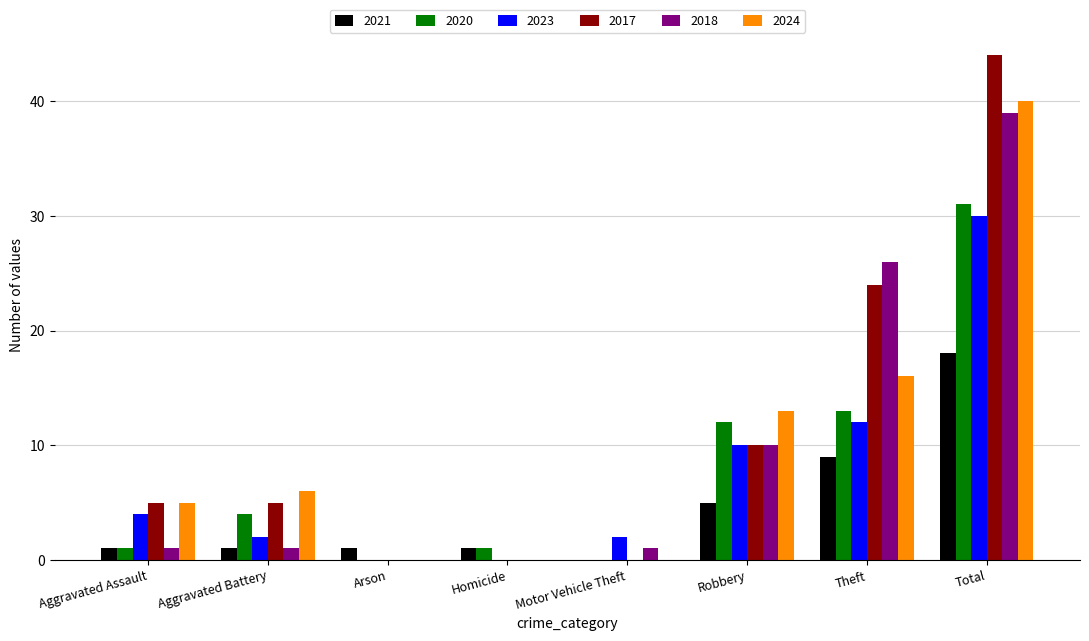

How many data points does each series have?

8